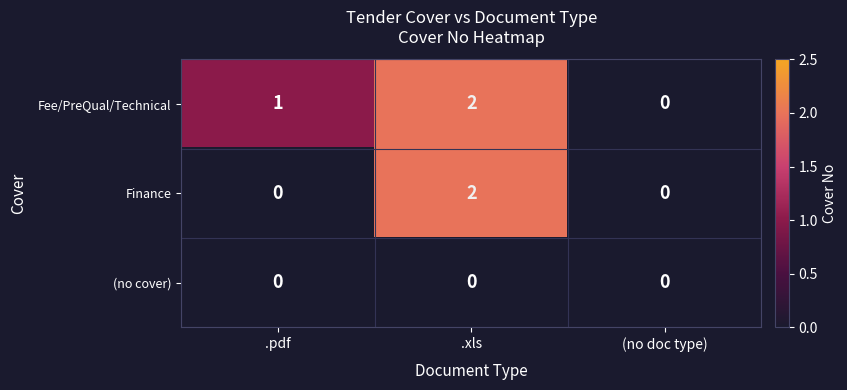

Between .pdf and .xls, which series saw the biggest shift?

Finance